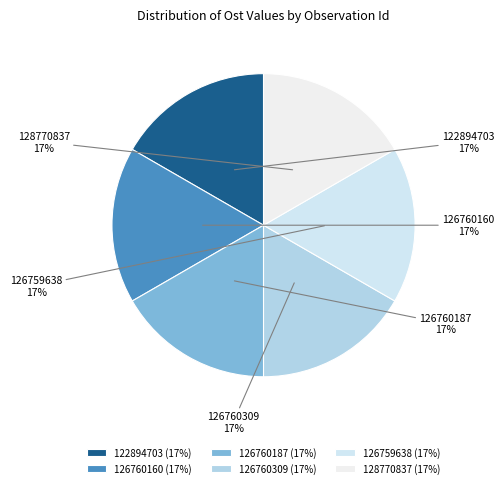

How many slices are in this pie chart?

6